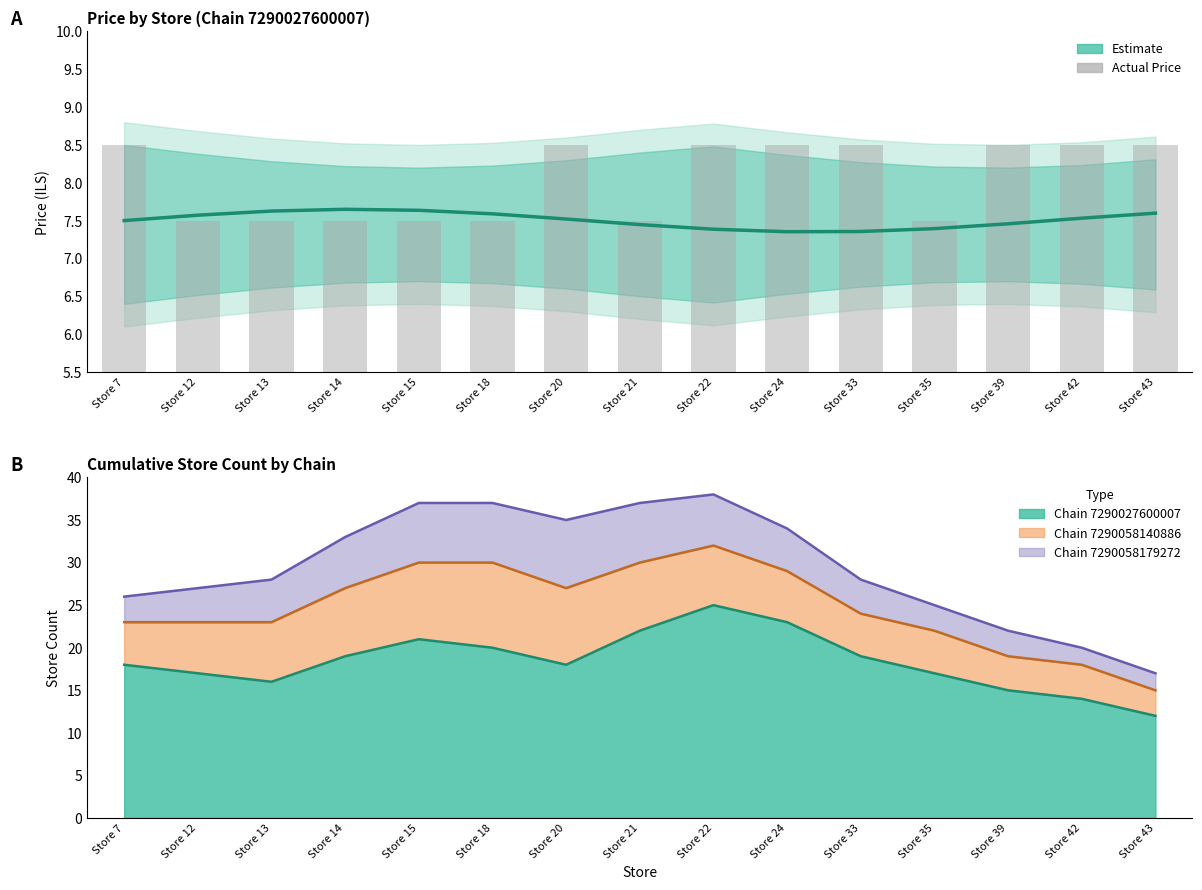

The value of Actual Price at Store 13 is 7.5. True or false?

True